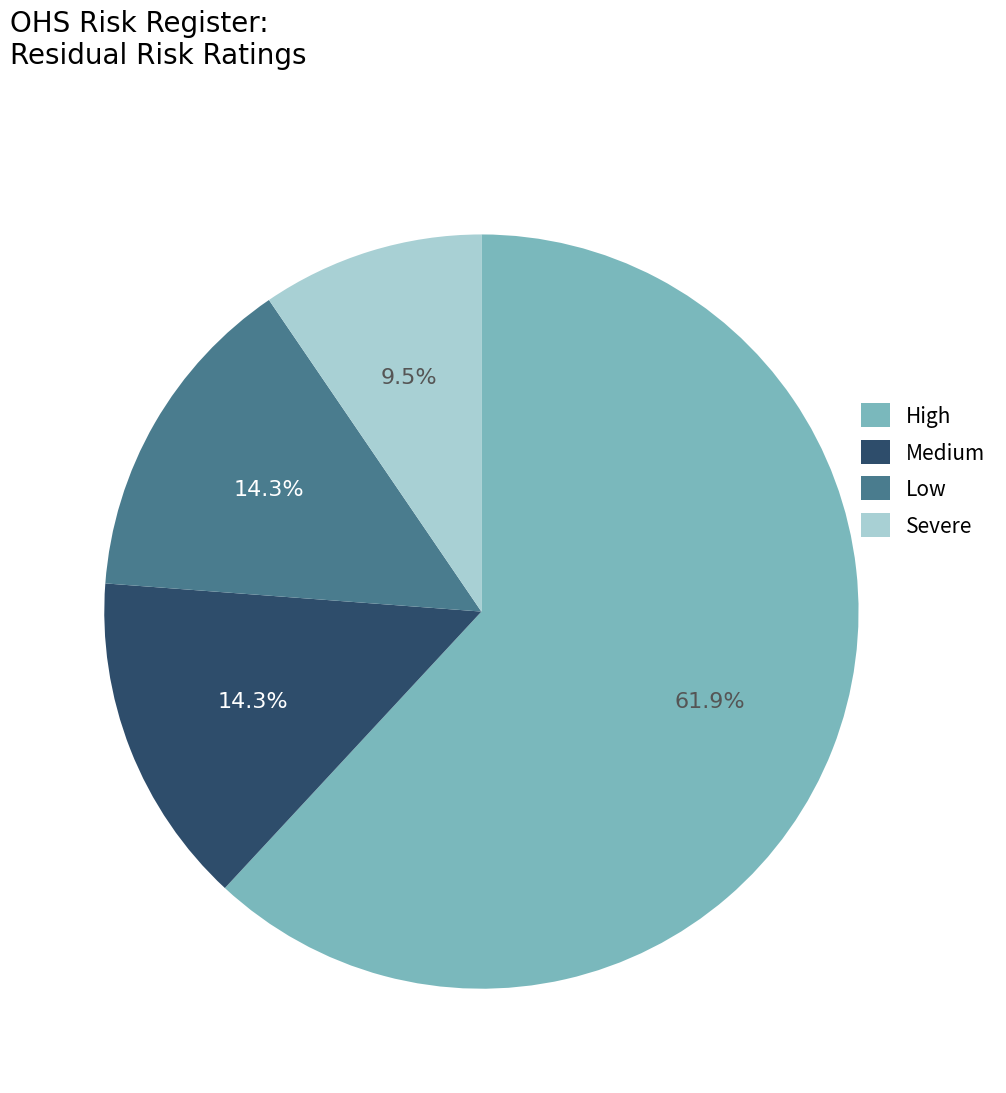

Approximately how many times larger is the value at Medium compared to Low?

1.0